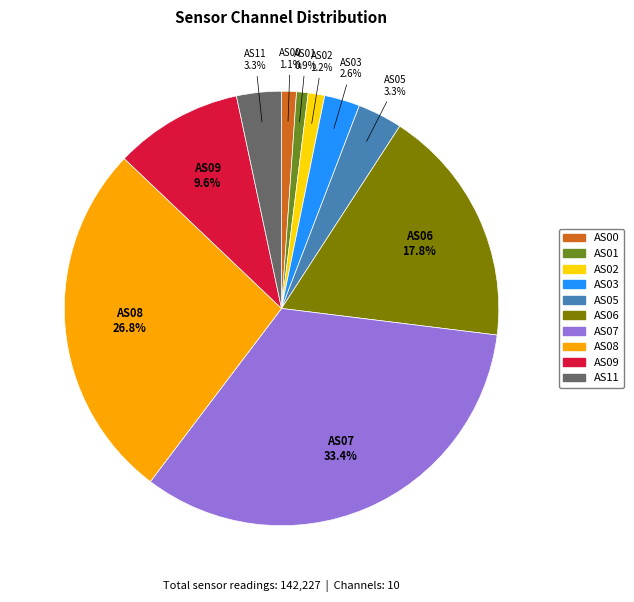

What is the largest slice in the pie chart?

AS07